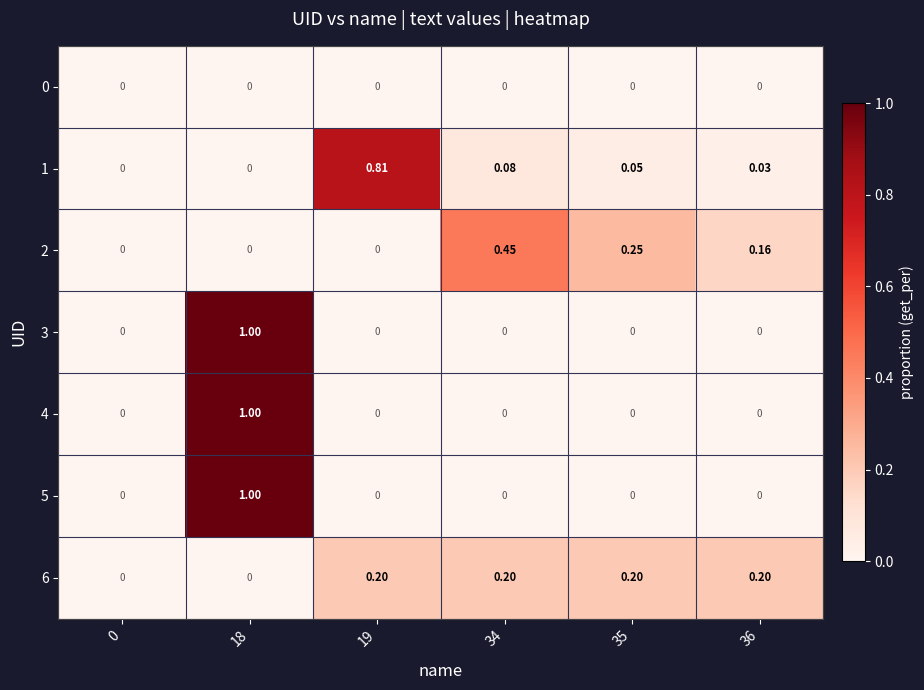

Is the value of 1 at 35 greater than the value of 5 at 36?

Yes